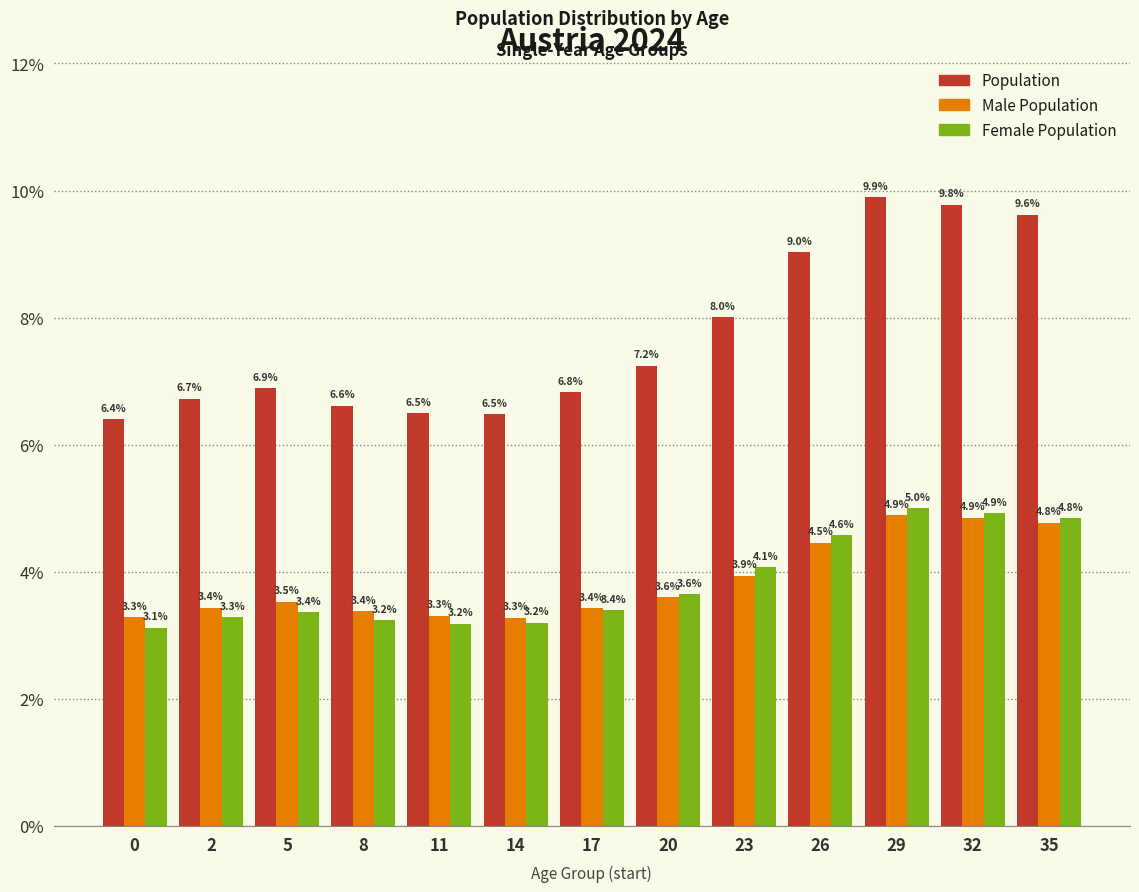

What are all the series names shown in the legend?

Population, Male Population, Female Population